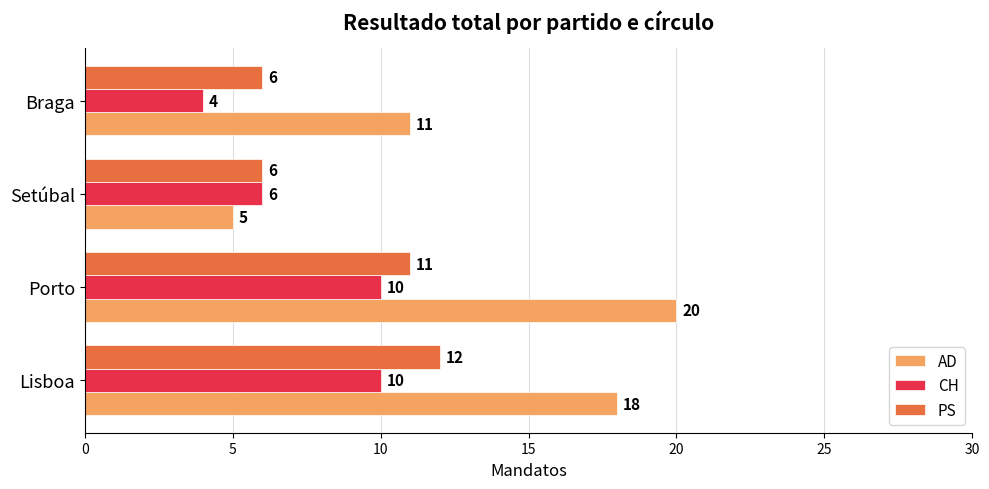

Rank the categories by AD value from highest to lowest.

Porto, Lisboa, Braga, Setúbal